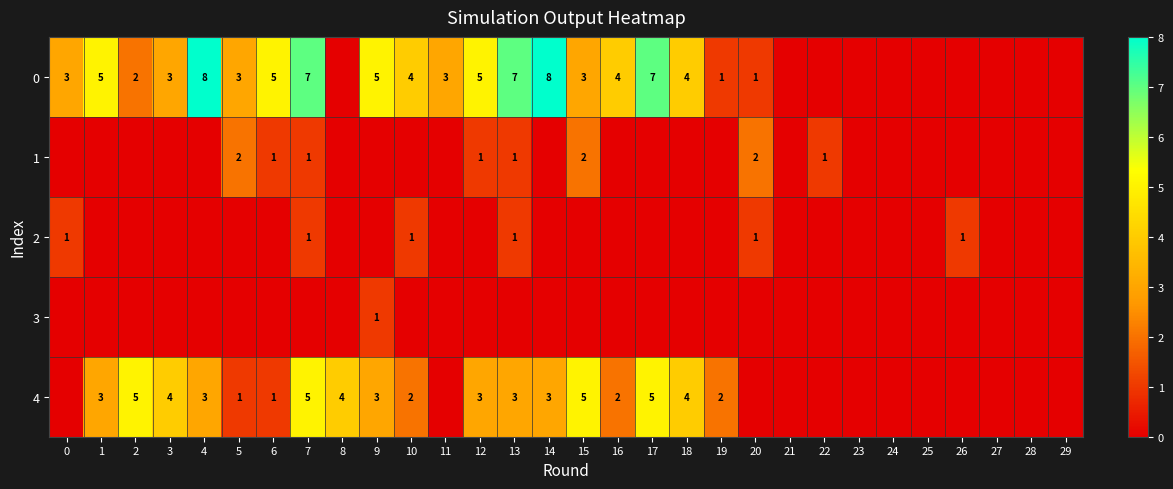

Is it true that 2 equals 1 at 13?

True